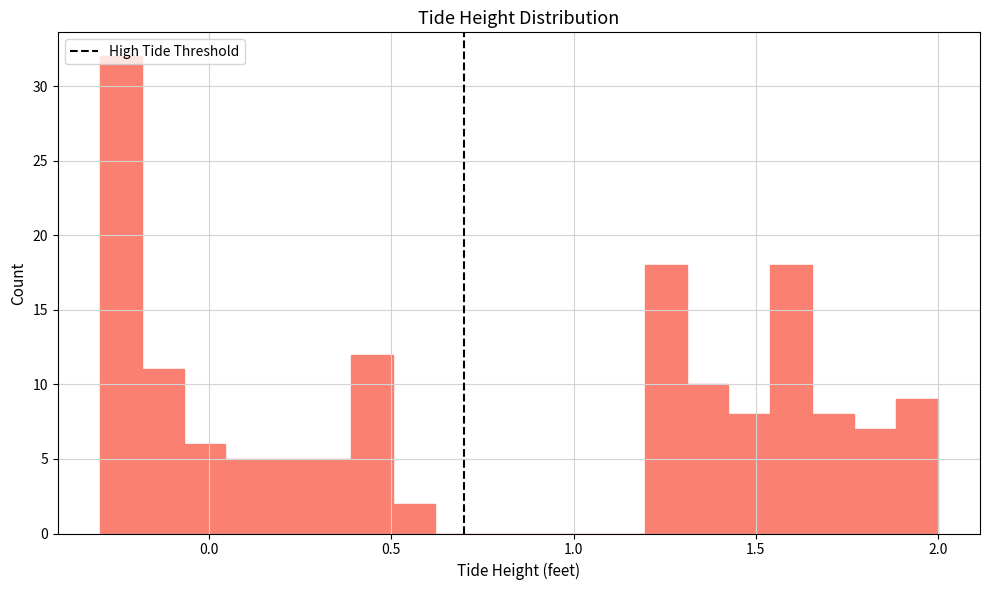

Read against the x-axis, roughly where is the centre of the tallest bar?

-0.25